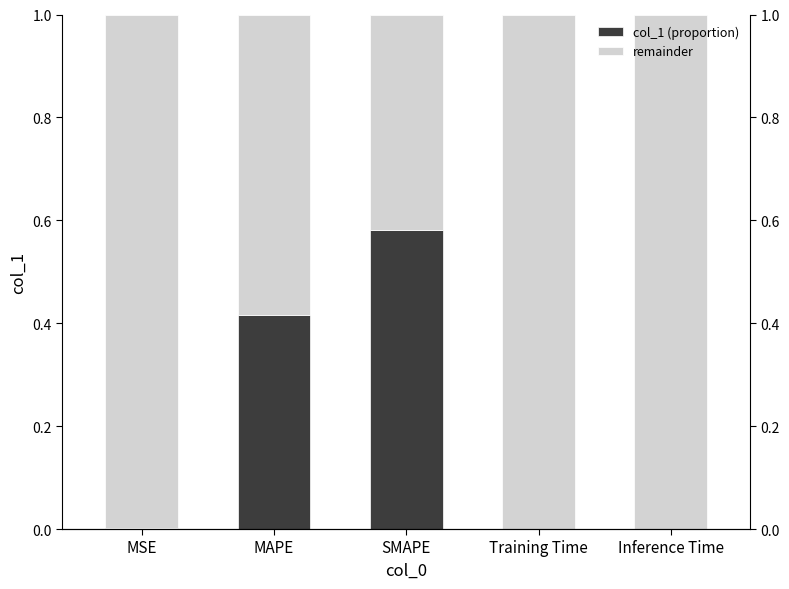

Which series has the largest total across all categories?

remainder